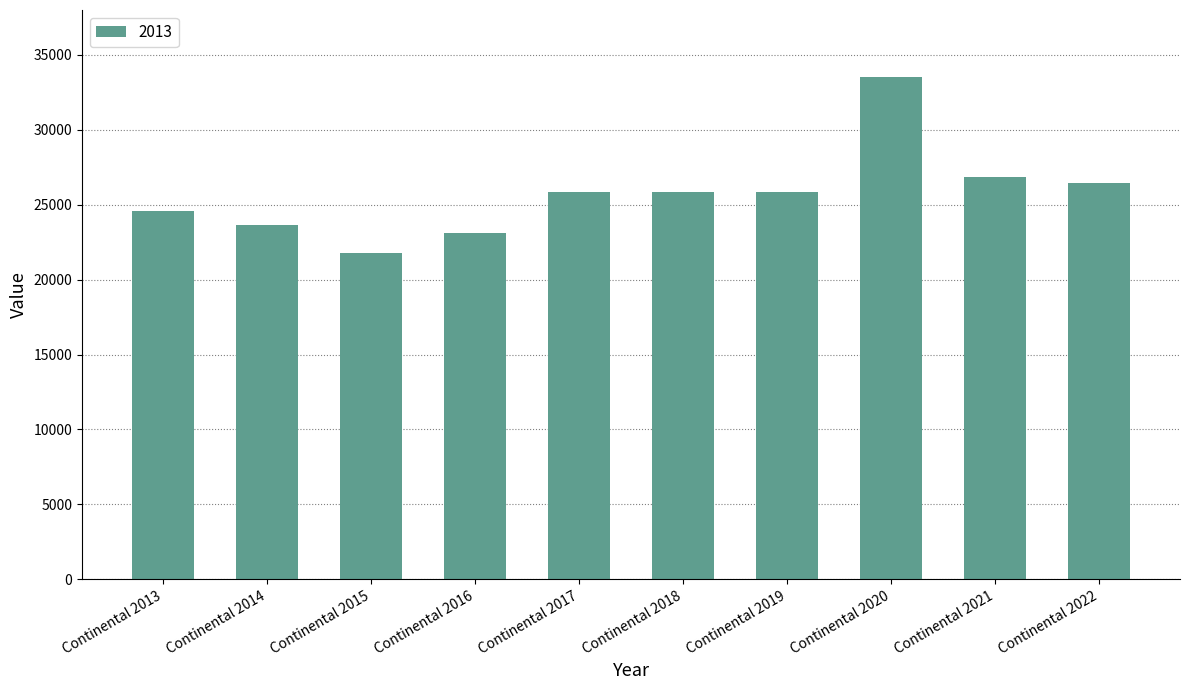

Approximately how many times larger is the value at Continental 2020 compared to Continental 2019?

1.3